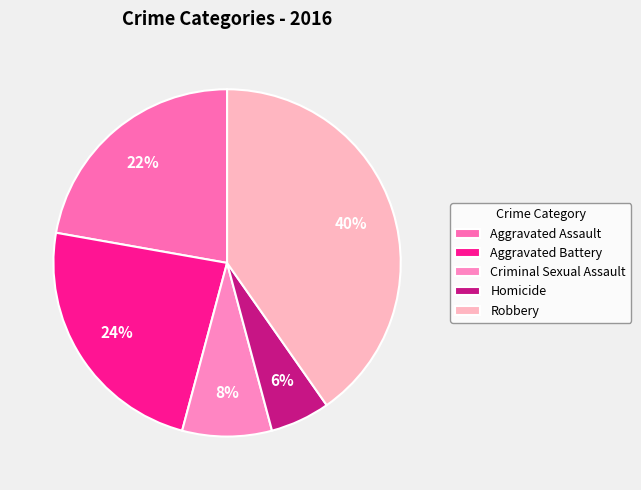

Is there any slice that represents more than half of the pie?

No